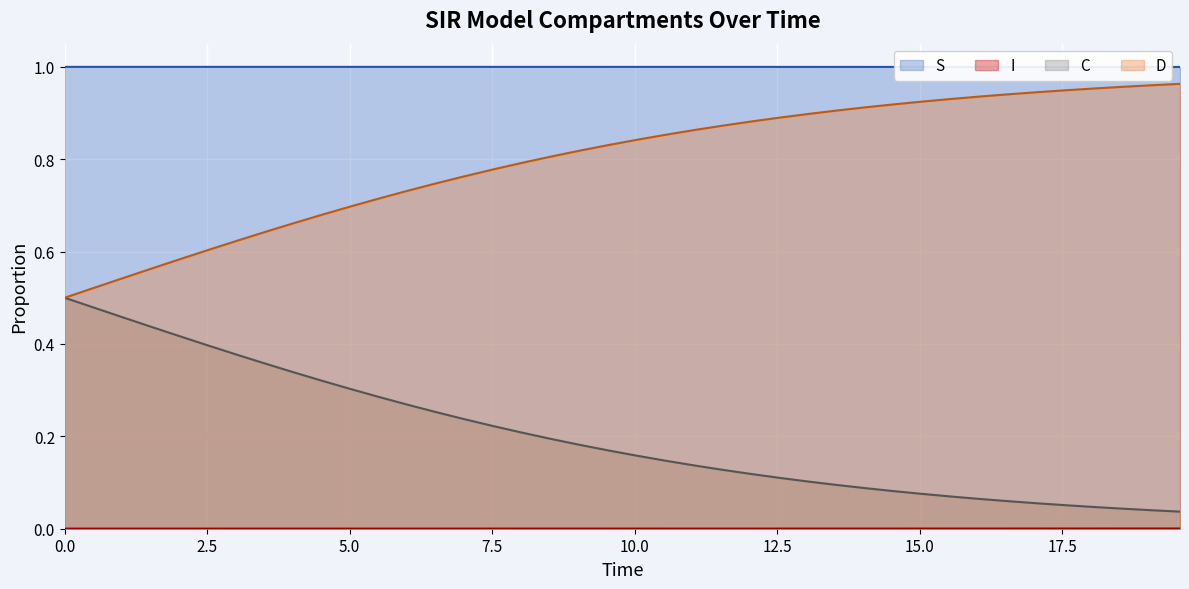

Is the value of C at 20 greater than the value of I at 20?

No